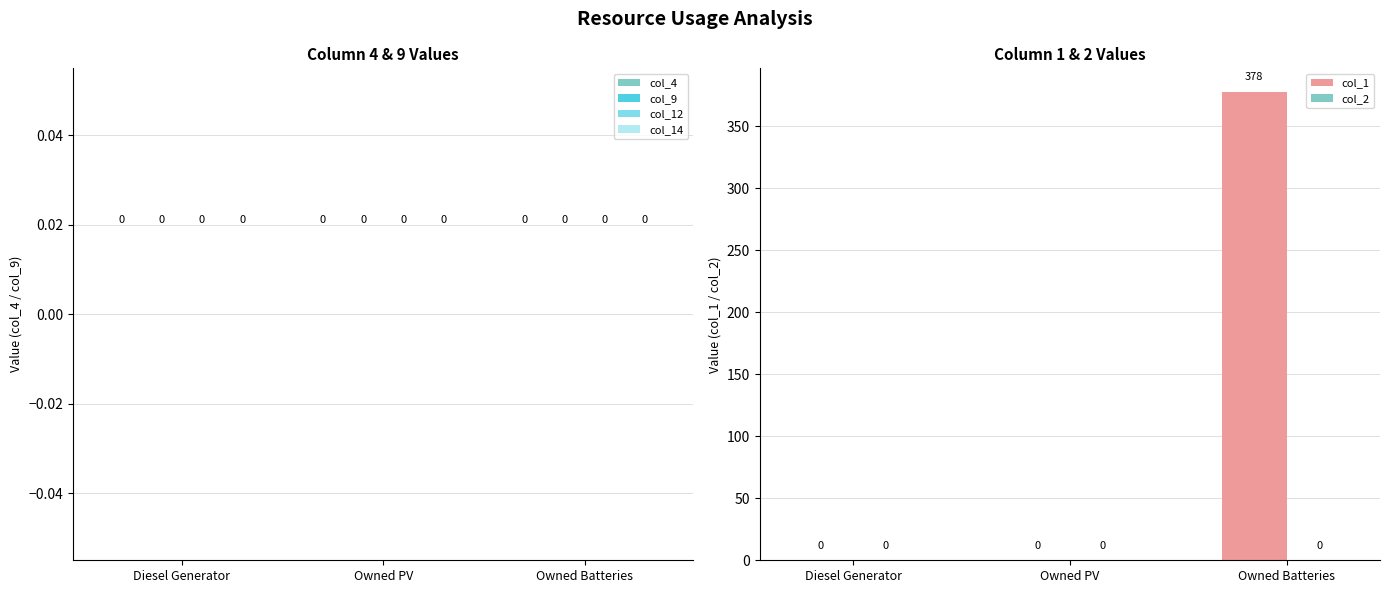

The chart shows a value of 378 at Owned Batteries. True or false?

True